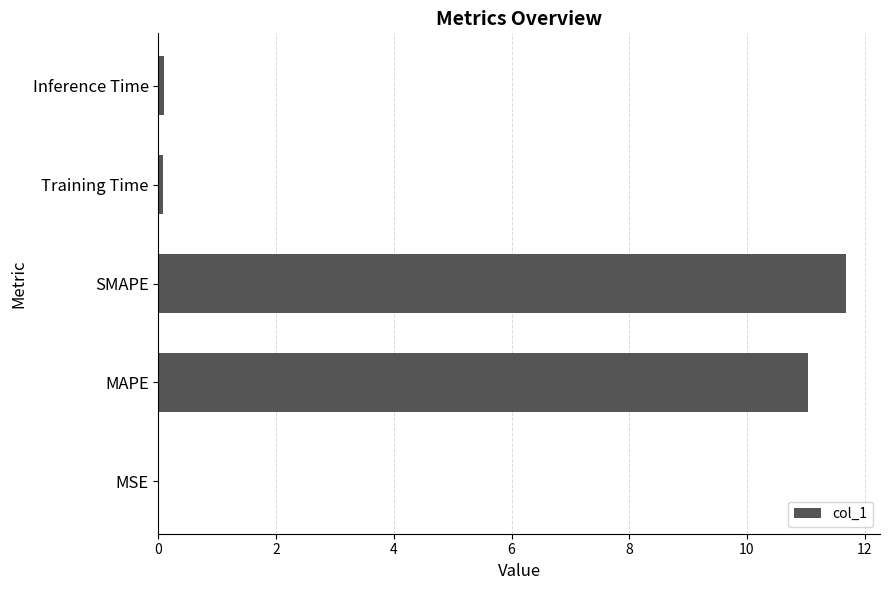

The value at MAPE is 11.0. True or false?

True